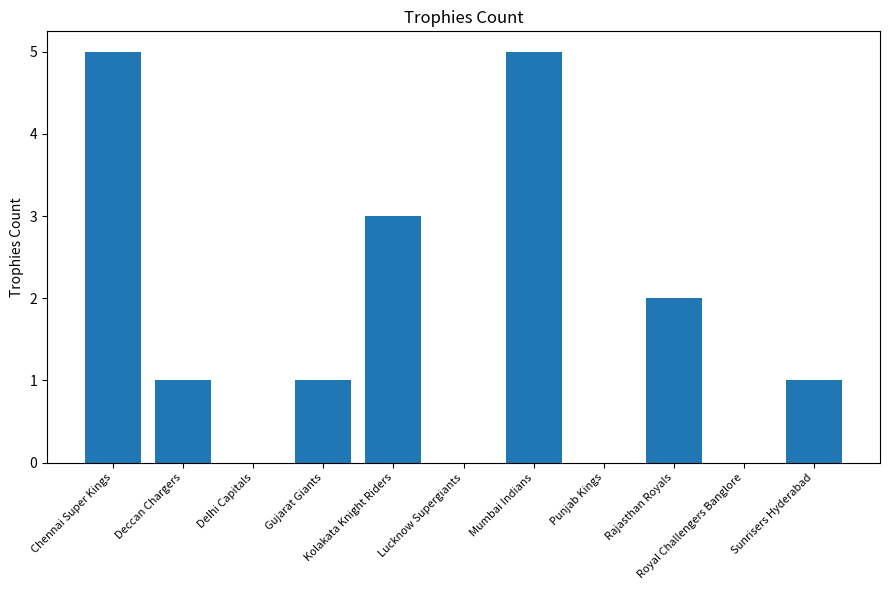

What is the maximum value shown in the chart?

5